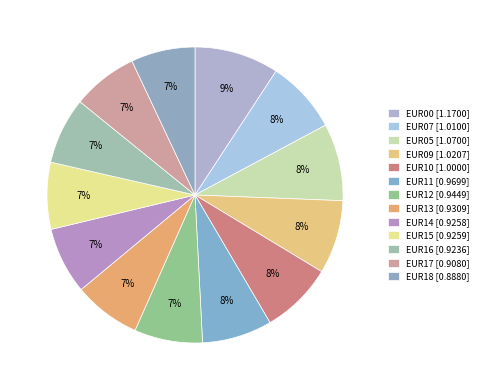

Is there any slice that represents more than half of the pie?

No